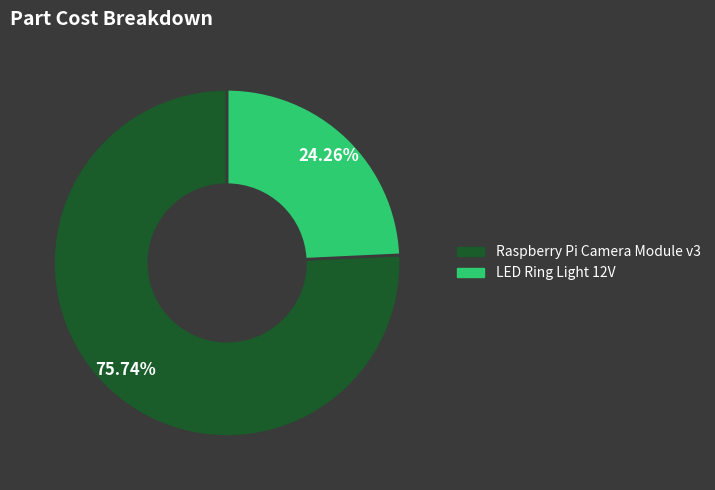

Approximately how many times larger is the value at LED Ring Light 12V compared to Raspberry Pi Camera Module v3?

0.3